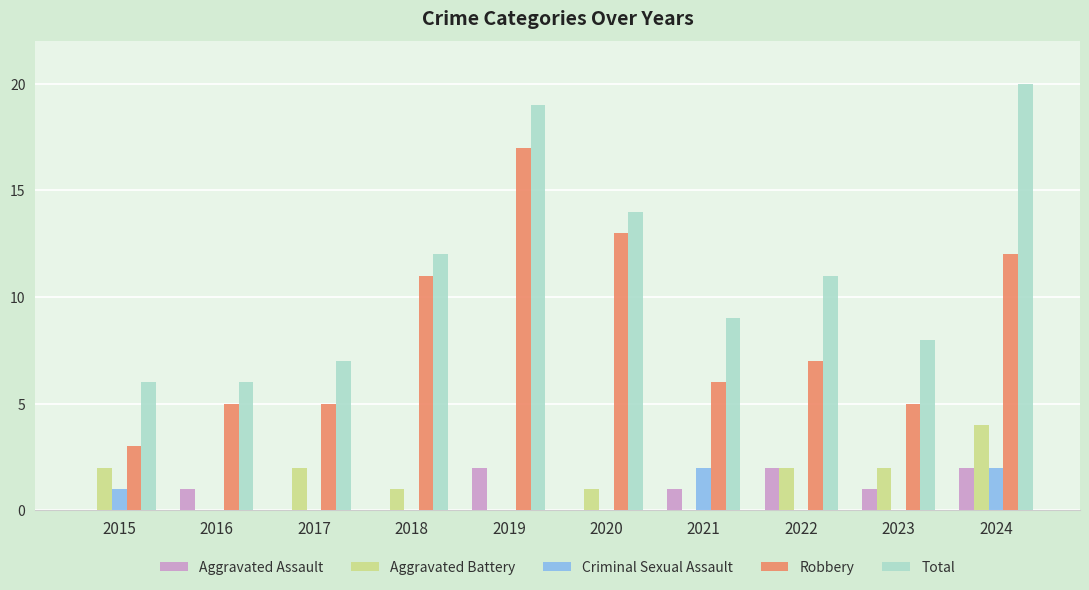

Is it true that Robbery equals 13 at 2020?

True